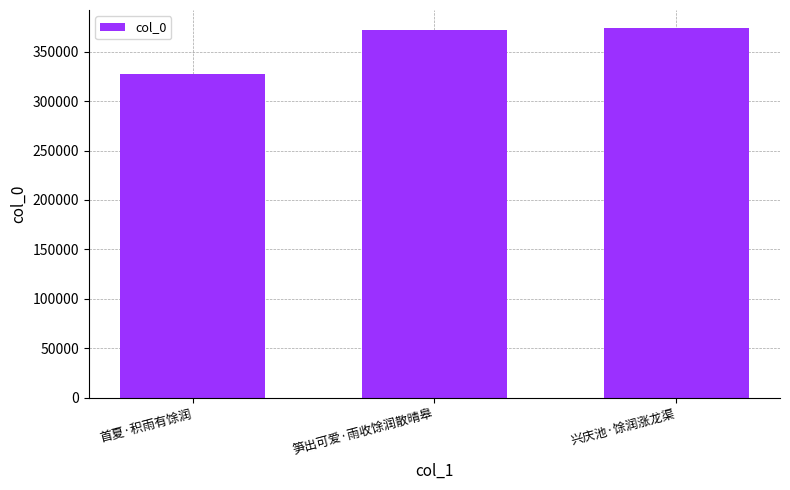

Read the value at 兴庆池·馀润涨龙渠, to the nearest 50.

373400